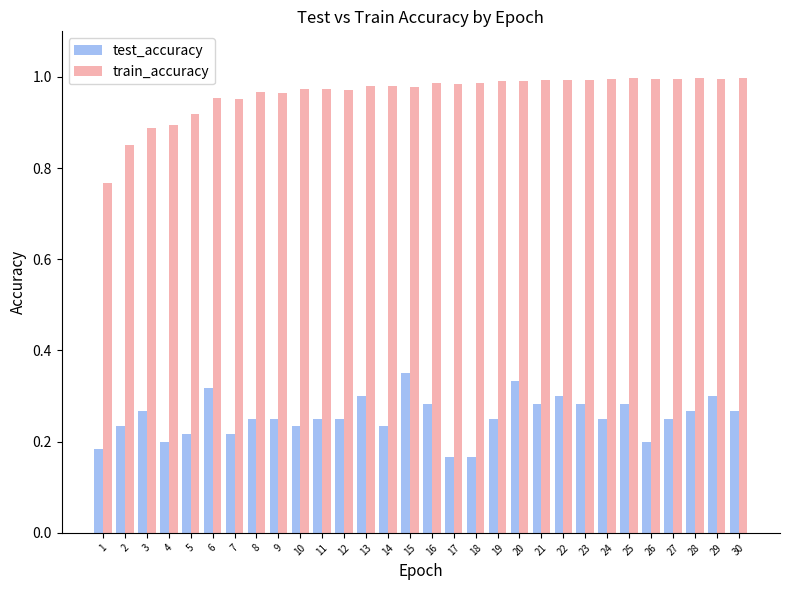

What is the sum of the train_accuracy values at 2 and 7?

1.8